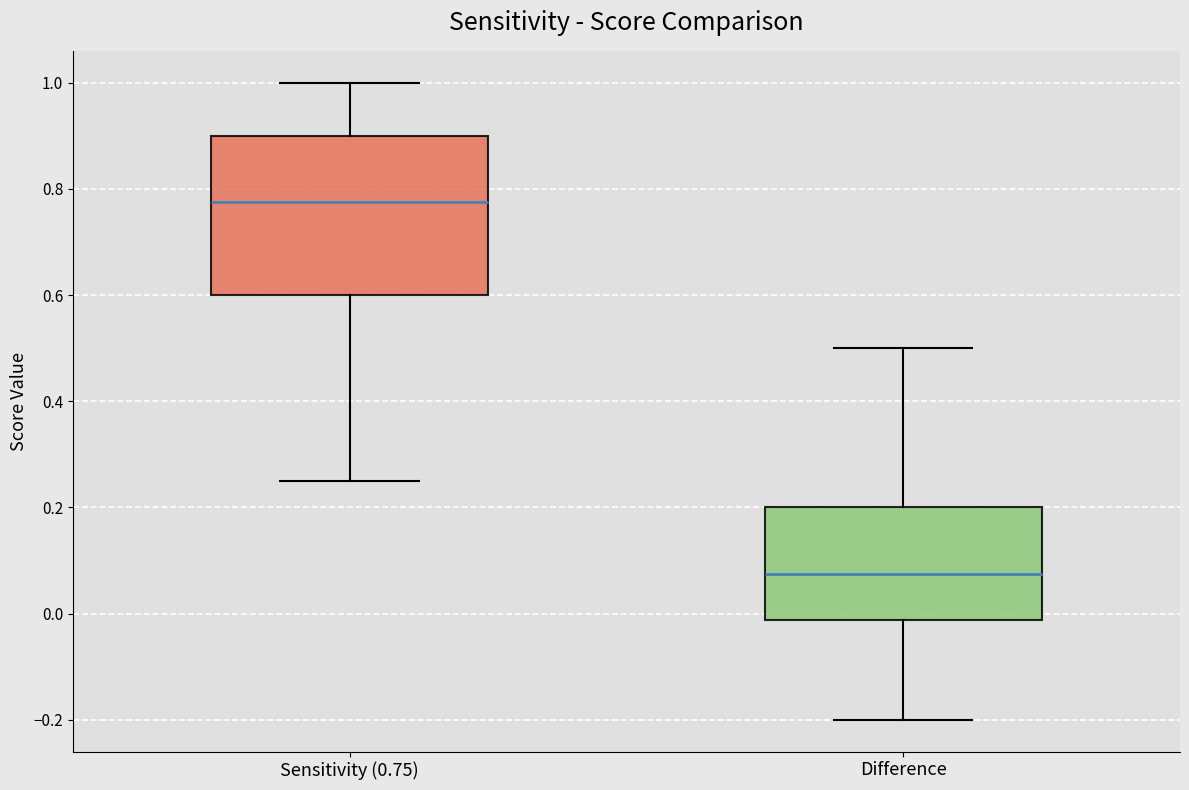

Reading left to right, read every box against the y-axis: the position of its median line, the range the box covers, and the ends of its whiskers. The values are not printed on the chart, so give them approximately, as read against the axis.

Sensitivity (0.75): median 0.78, box 0.60 to 0.90, whiskers 0.26 to 1.00
Difference: median 0.08, box -0.02 to 0.20, whiskers -0.20 to 0.50